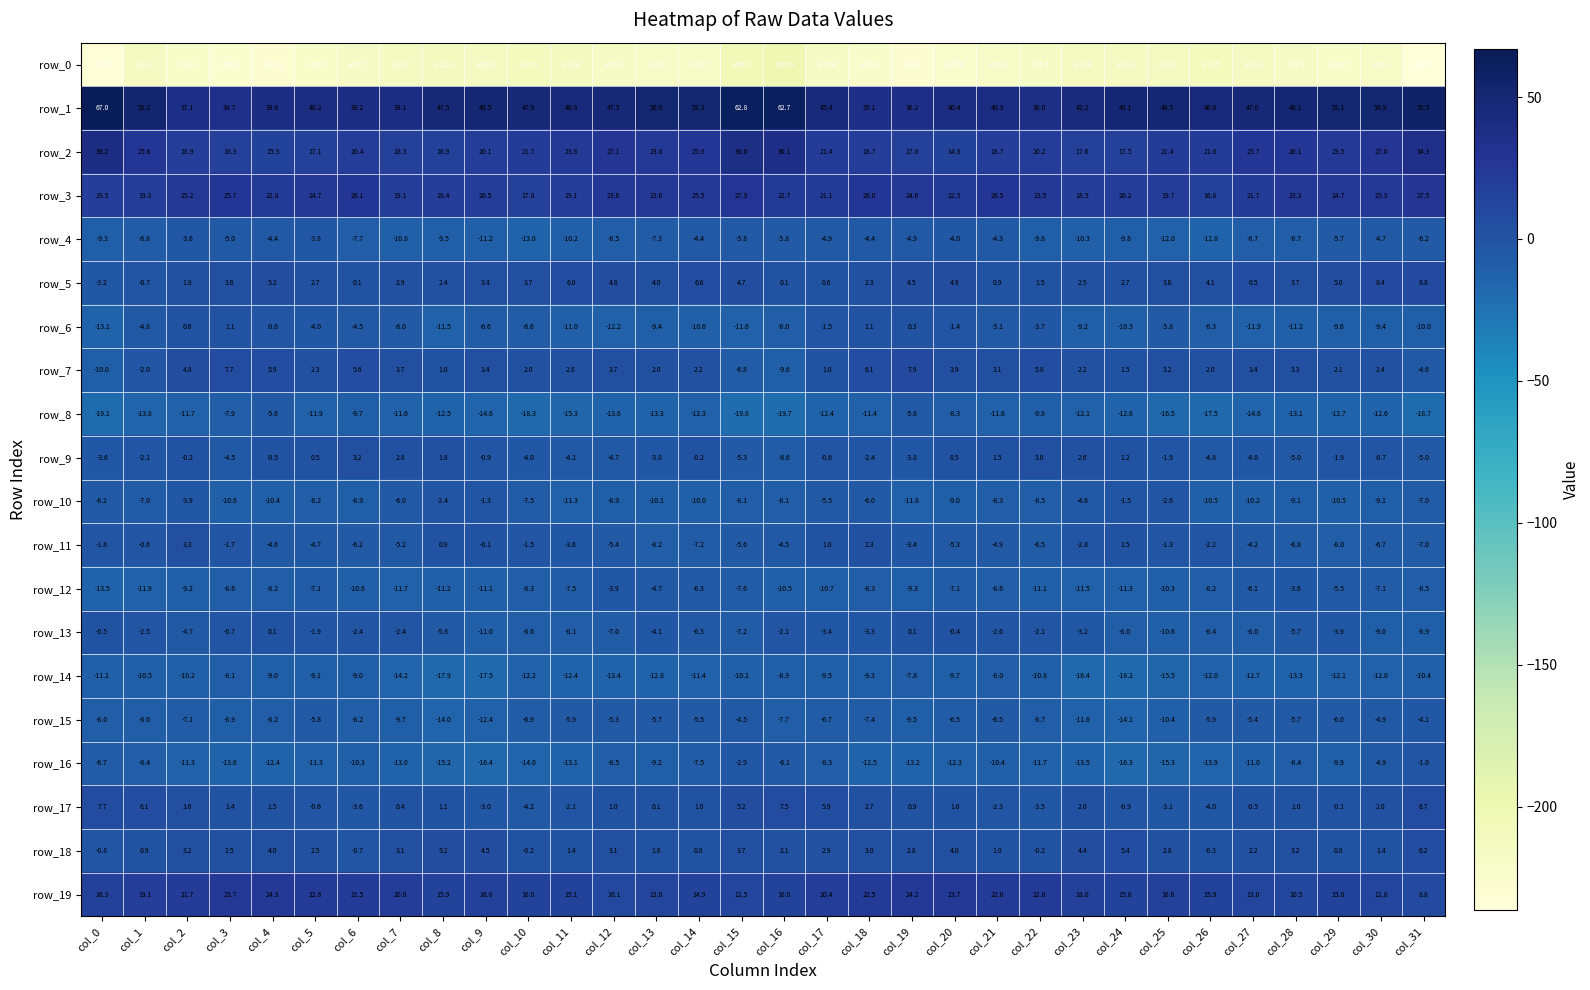

Where is row_5 nearest to the value 2?

col_2